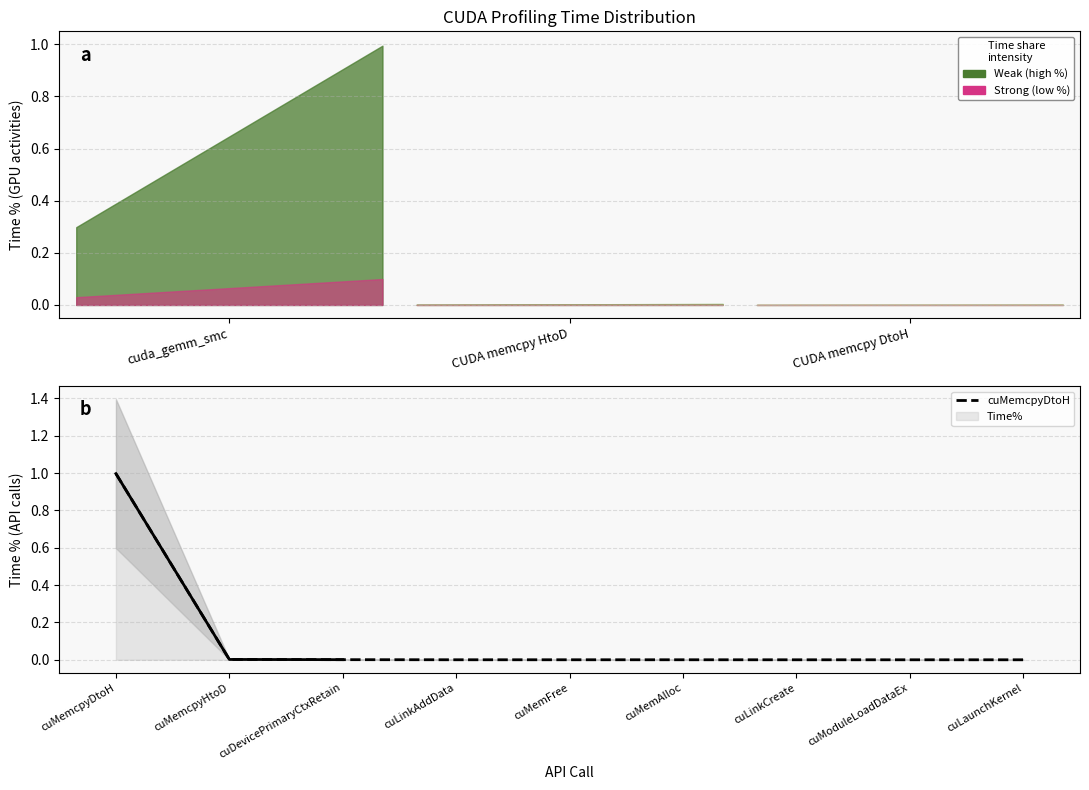

Which label corresponds to the largest value in the chart?

cuMemcpyDtoH